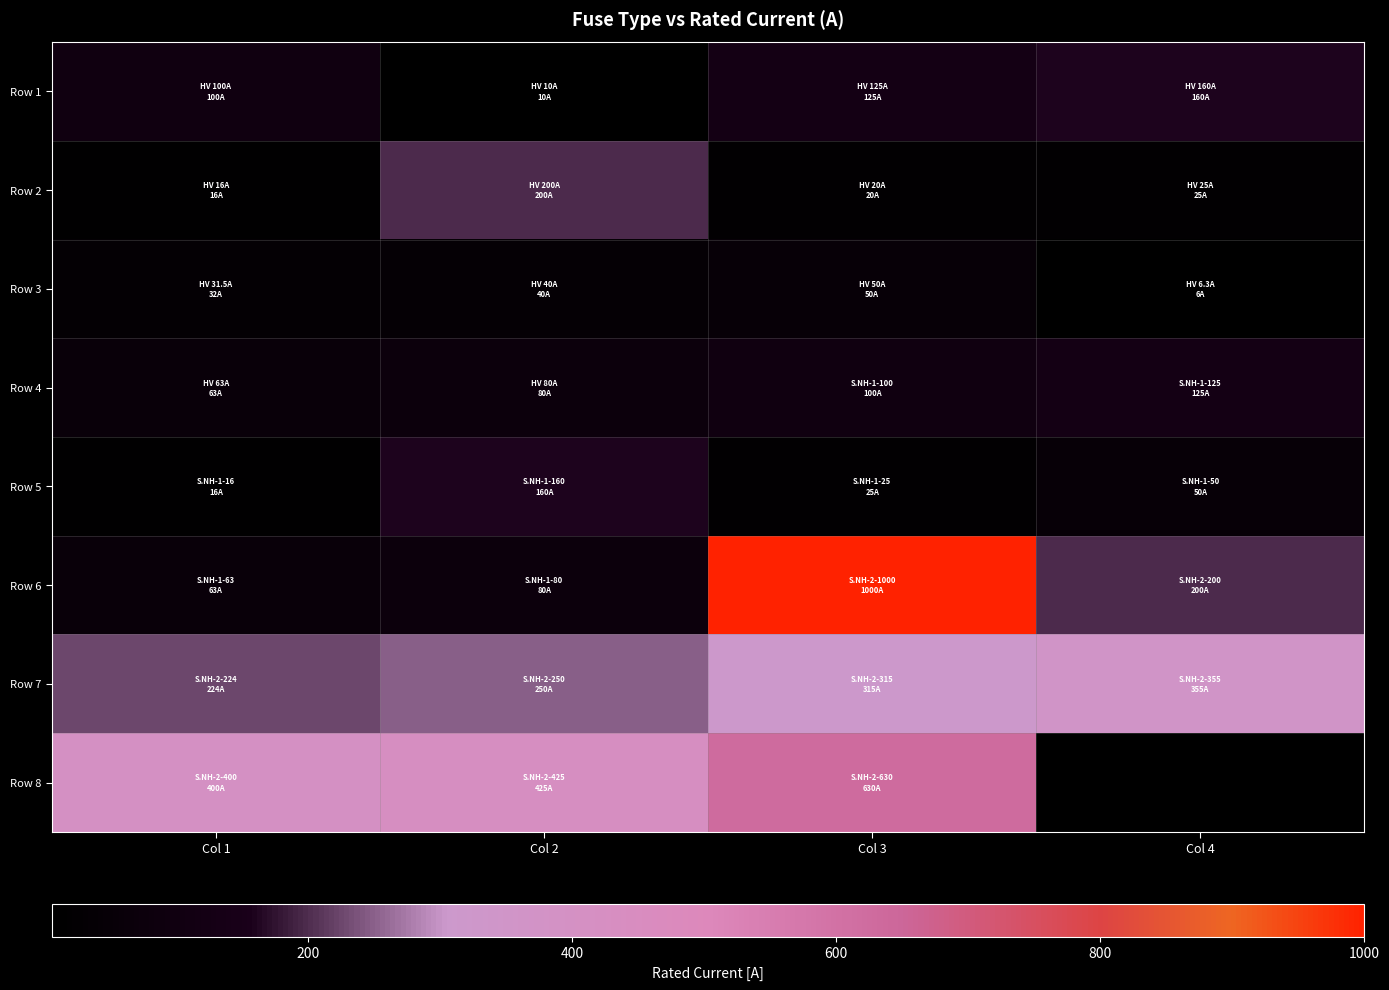

The Row 6 series shows 648.4 at Col 3. True or false?

False